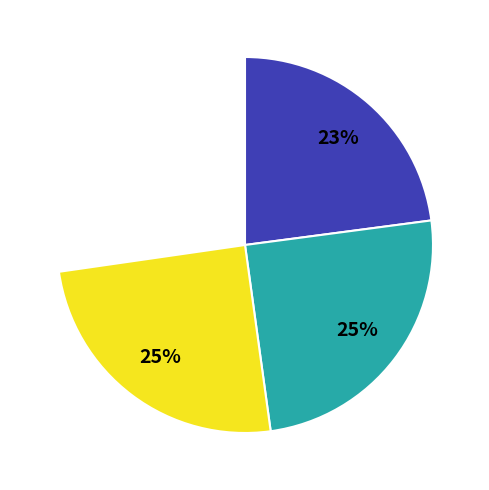

Does any single category account for the majority?

No